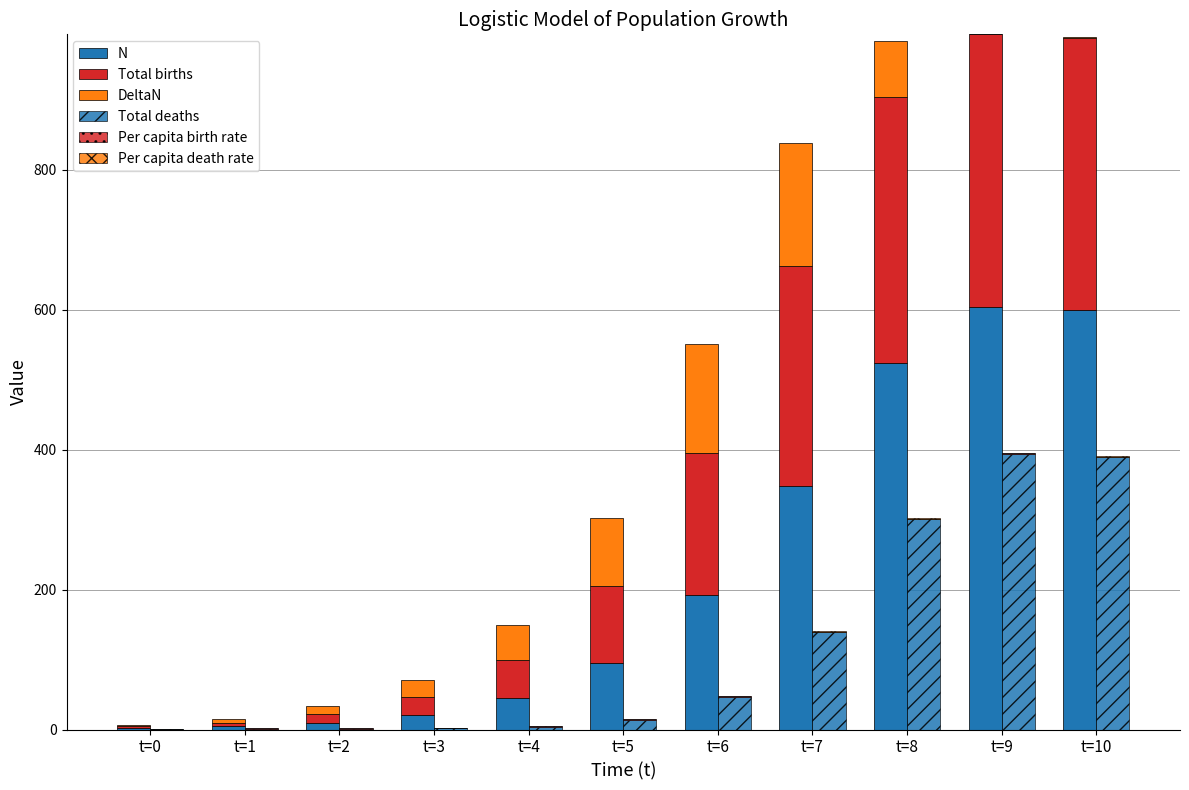

Reading left to right, list all the values displayed in this chart.

N: 2.0	4.4	9.6	21.0	45.3	95.5	191.9	348.6	523.9	603.6	599.2
Total births: 2.5	5.5	11.9	25.8	54.6	110.3	203.1	314.2	380.4	390.2	390.0
DeltaN: 2.4	5.2	11.4	24.3	50.2	96.4	156.6	175.3	79.8	0.0	0.9
Total deaths: 0.1	0.2	0.6	1.5	4.3	13.9	46.4	138.9	300.6	394.6	389.1
Per capita birth rate: 1.2	1.2	1.2	1.2	1.2	1.2	1.1	0.9	0.7	0.6	0.7
Per capita death rate: 0.1	0.1	0.1	0.1	0.1	0.1	0.2	0.4	0.6	0.7	0.6